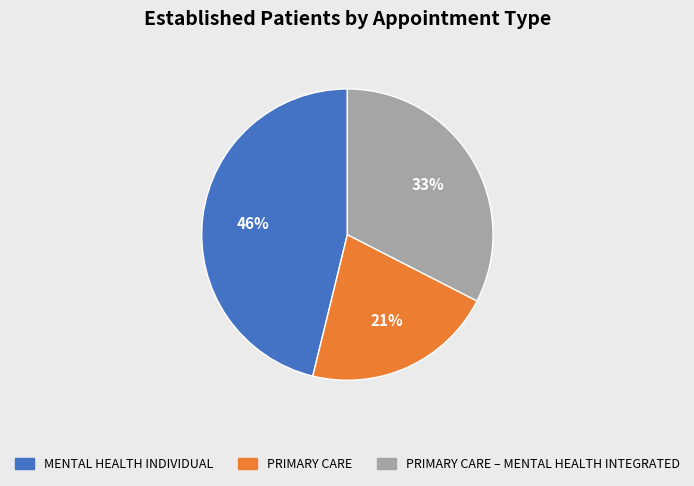

To the nearest percent, what percentage of the pie is PRIMARY CARE – MENTAL HEALTH INTEGRATED?

33%